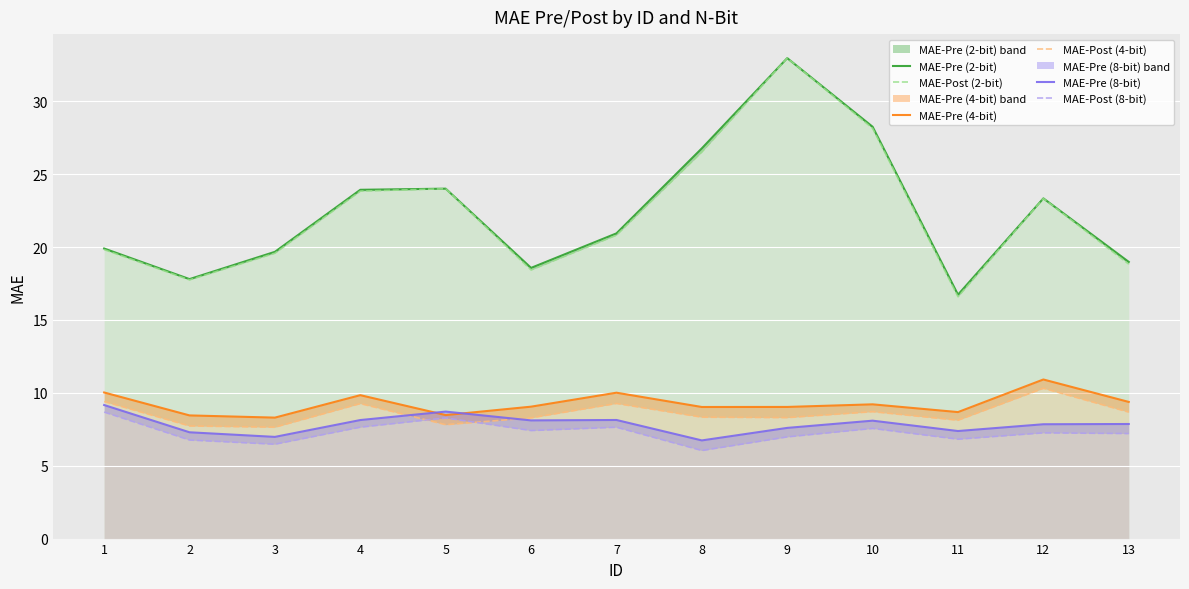

What is the spread (max minus min) of values at 7?

13.3